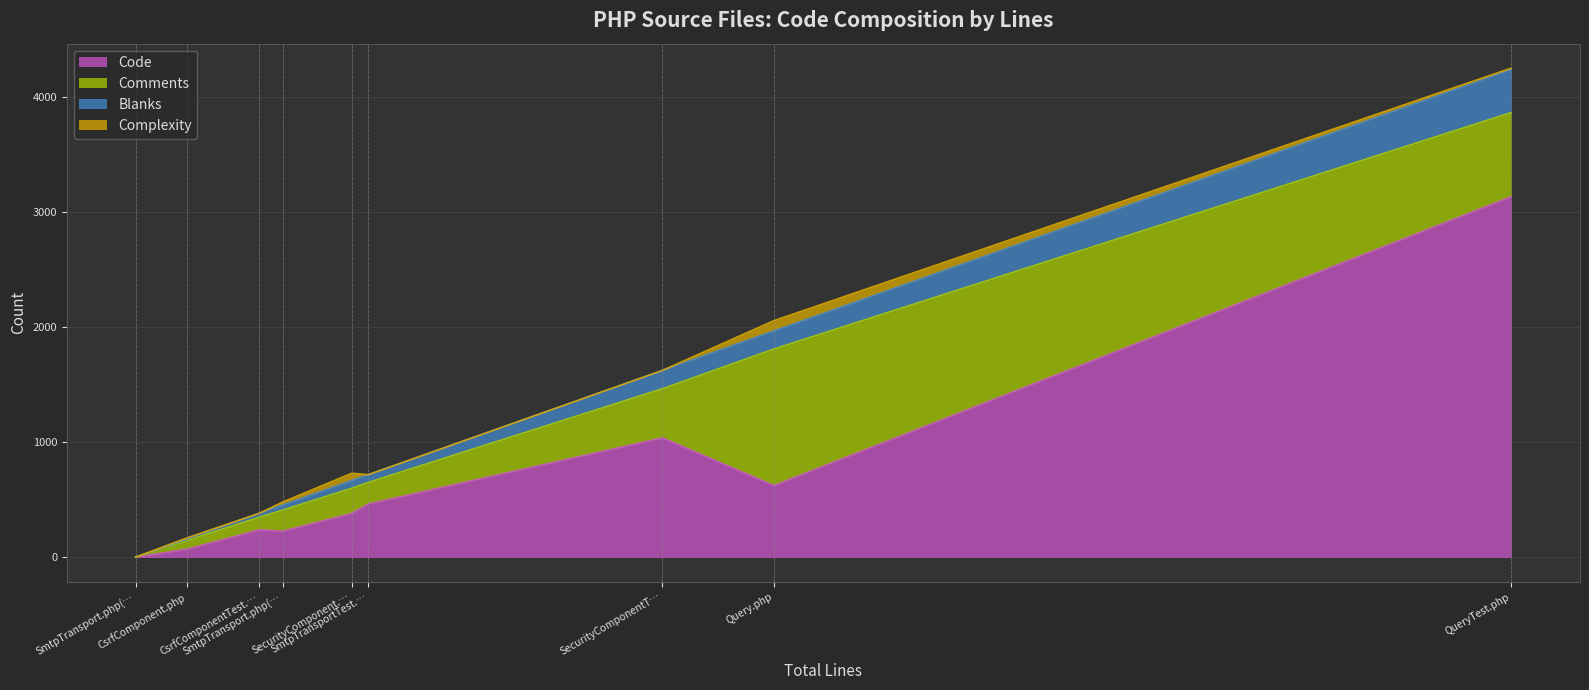

True or false: Comments has a value of 427 at SecurityComponentTest.php.

True